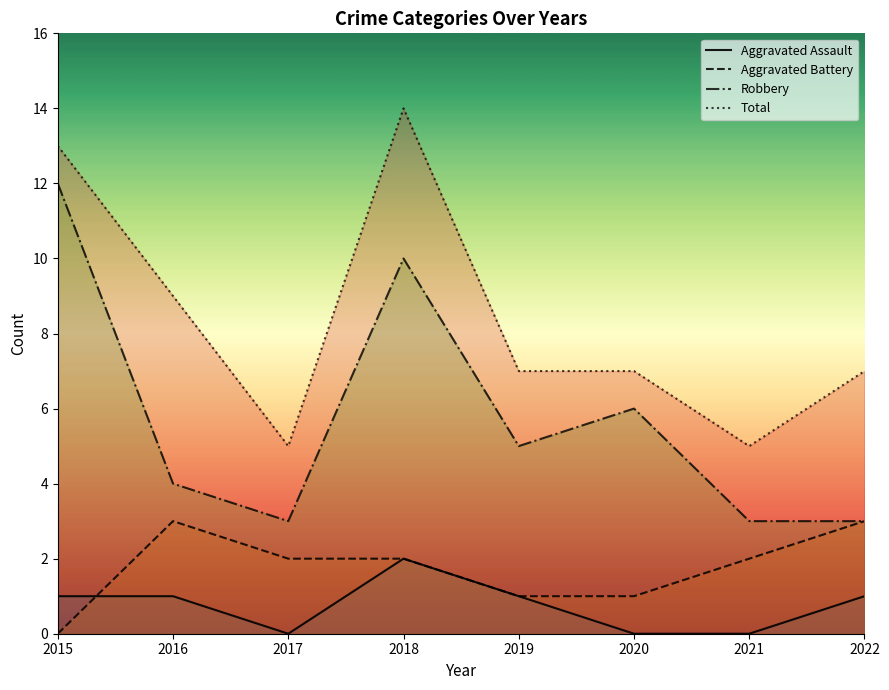

What is the spread (max minus min) of values at 2019?

6